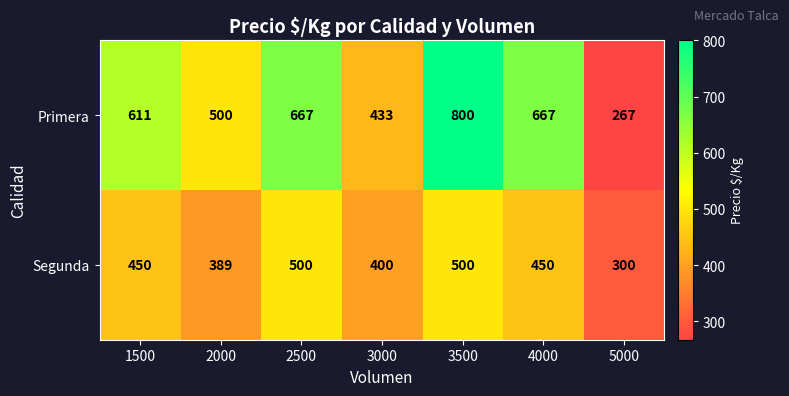

Which label corresponds to the largest value in the chart?

3500